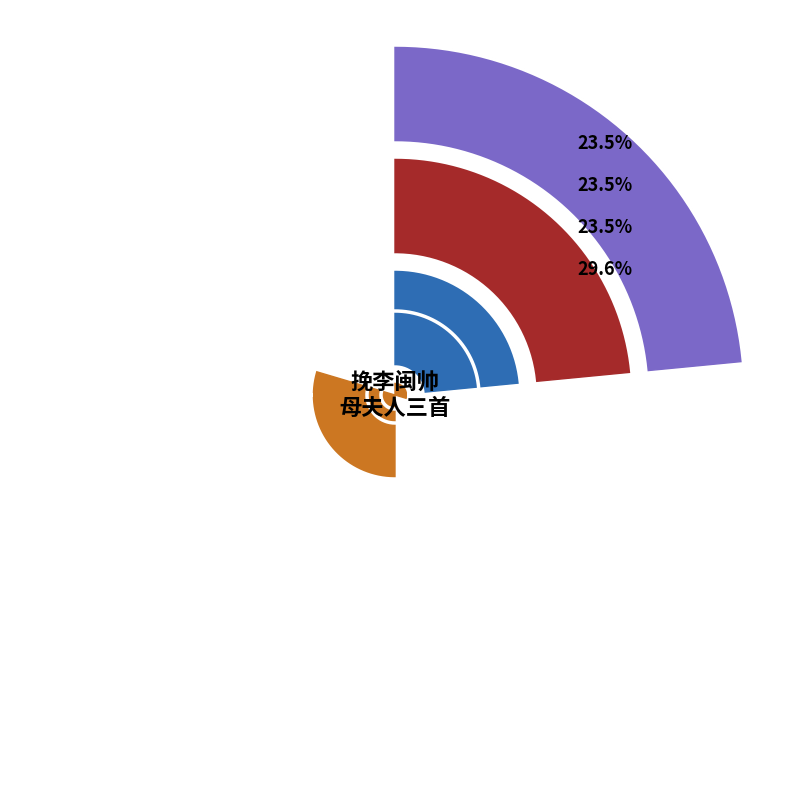

Is the sum of 挽李闽帅母夫人三首 其三 and 挽李闽帅母夫人三首 greater than half?

Yes